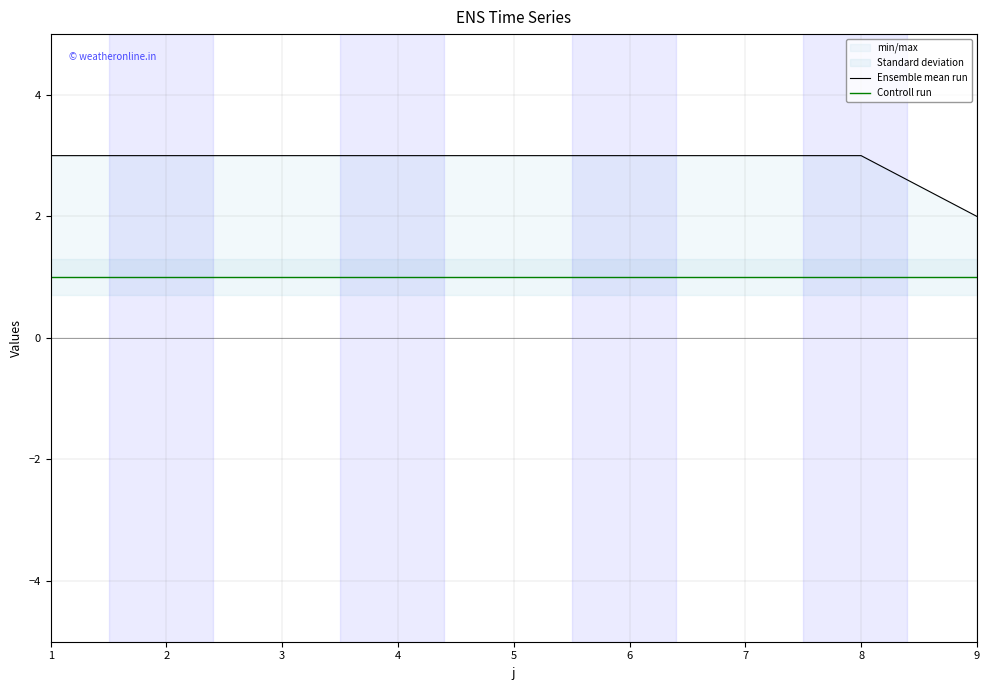

At how many categories does at least one series exceed 1?

9